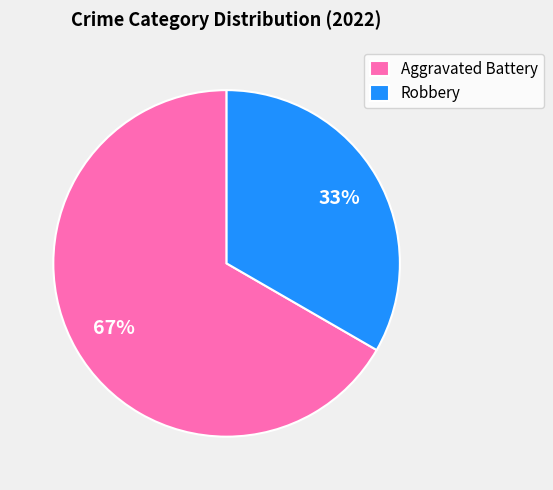

Do Aggravated Battery and Robbery together represent more than half of the pie?

Yes